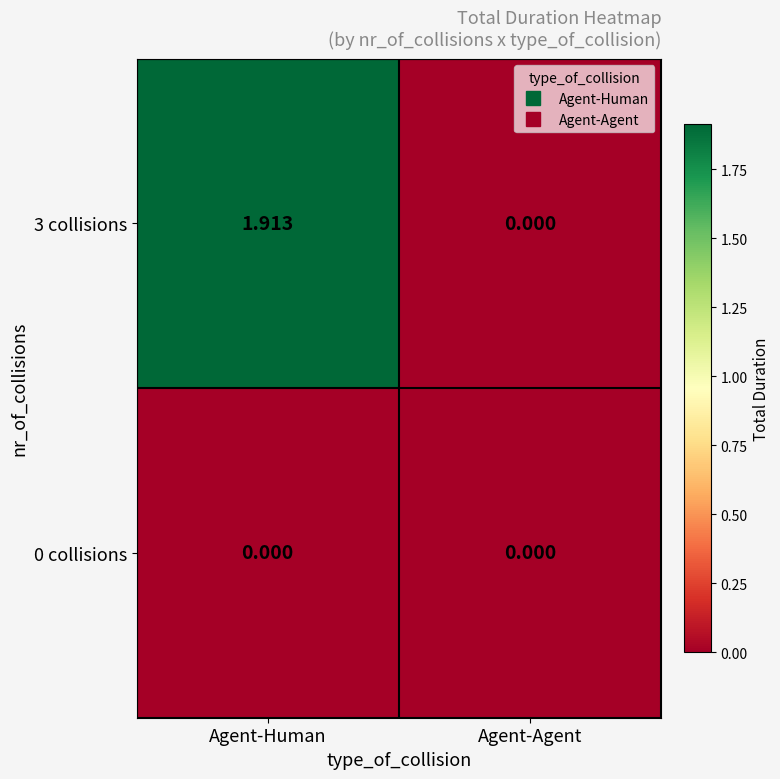

At which category is the sum across all series the highest?

Agent-Human